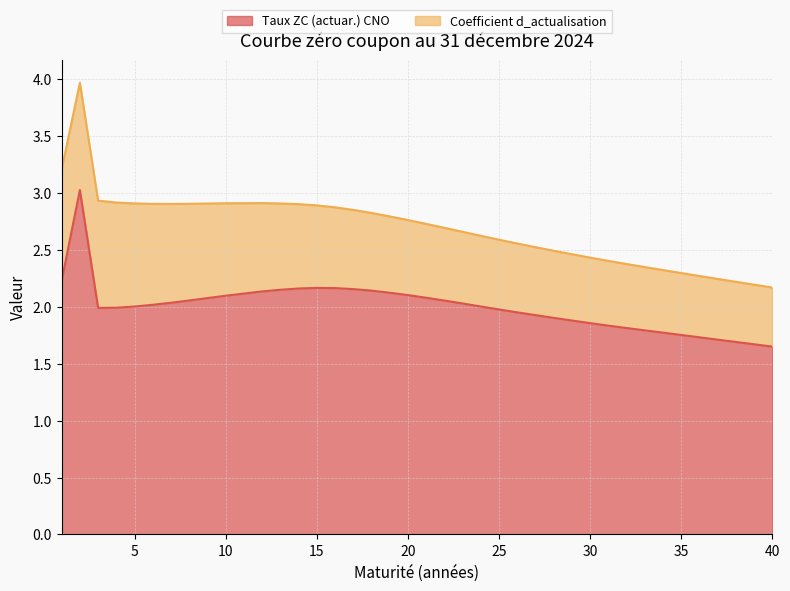

How many interior local peaks (higher than both neighbors) does the data have?

2